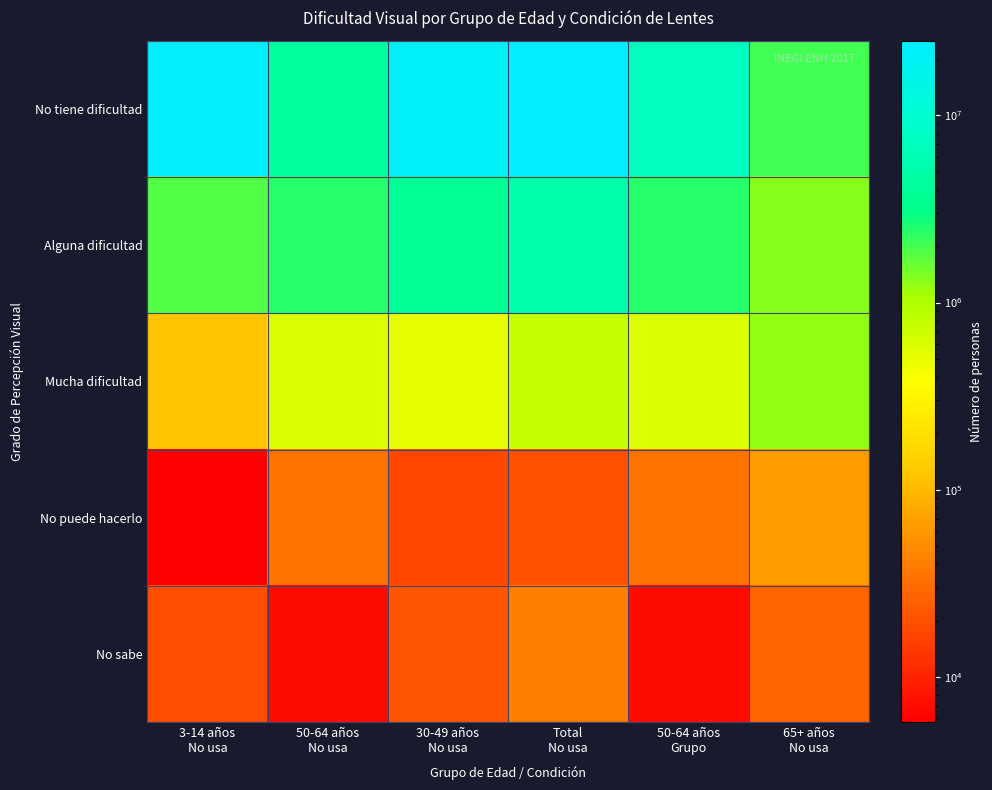

Reading right to left, list all the values displayed in this chart.

No tiene dificultad: 65+ años
No usa=2056027	50-64 años
Grupo=7177817	Total
No usa=25065169	30-49 años
No usa=20827022	50-64 años
No usa=4150264	3-14 años
No usa=23007406
Alguna dificultad: 65+ años
No usa=1330970	50-64 años
Grupo=2403922	Total
No usa=5152202	30-49 años
No usa=3678923	50-64 años
No usa=2403922	3-14 años
No usa=1869312
Mucha dificultad: 65+ años
No usa=1257447	50-64 años
Grupo=582588	Total
No usa=796167	30-49 años
No usa=519605	50-64 años
No usa=582588	3-14 años
No usa=120281
No puede hacerlo: 65+ años
No usa=65314	50-64 años
Grupo=33954	Total
No usa=20196	30-49 años
No usa=17862	50-64 años
No usa=33954	3-14 años
No usa=5733
No sabe: 65+ años
No usa=27397	50-64 años
Grupo=7089	Total
No usa=39838	30-49 años
No usa=21757	50-64 años
No usa=7089	3-14 años
No usa=19483